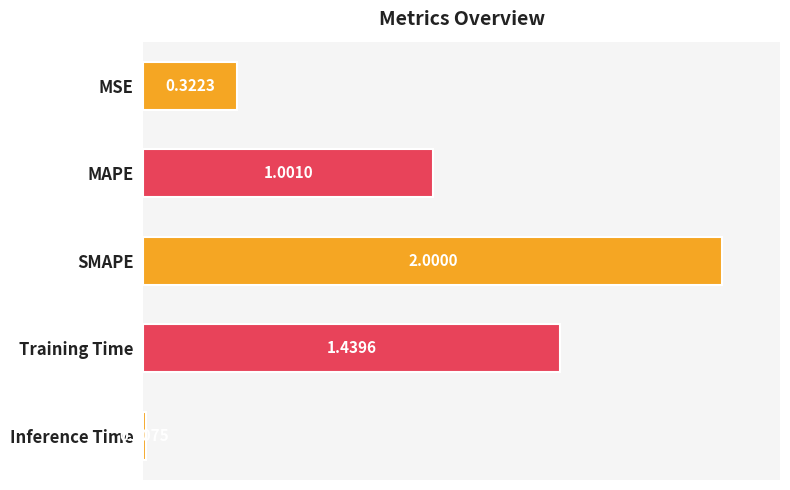

How many bars are there in total?

5